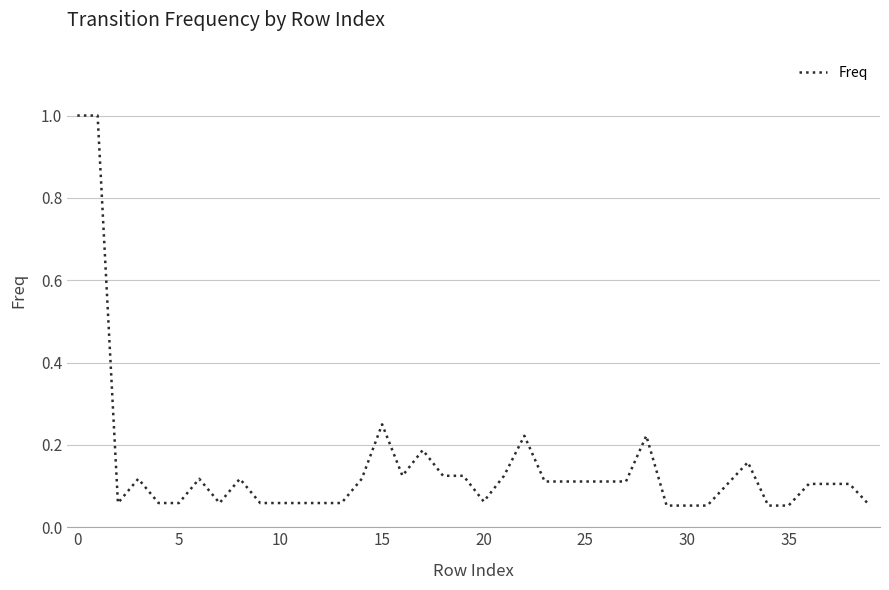

What is the difference between the maximum and minimum values?

0.9